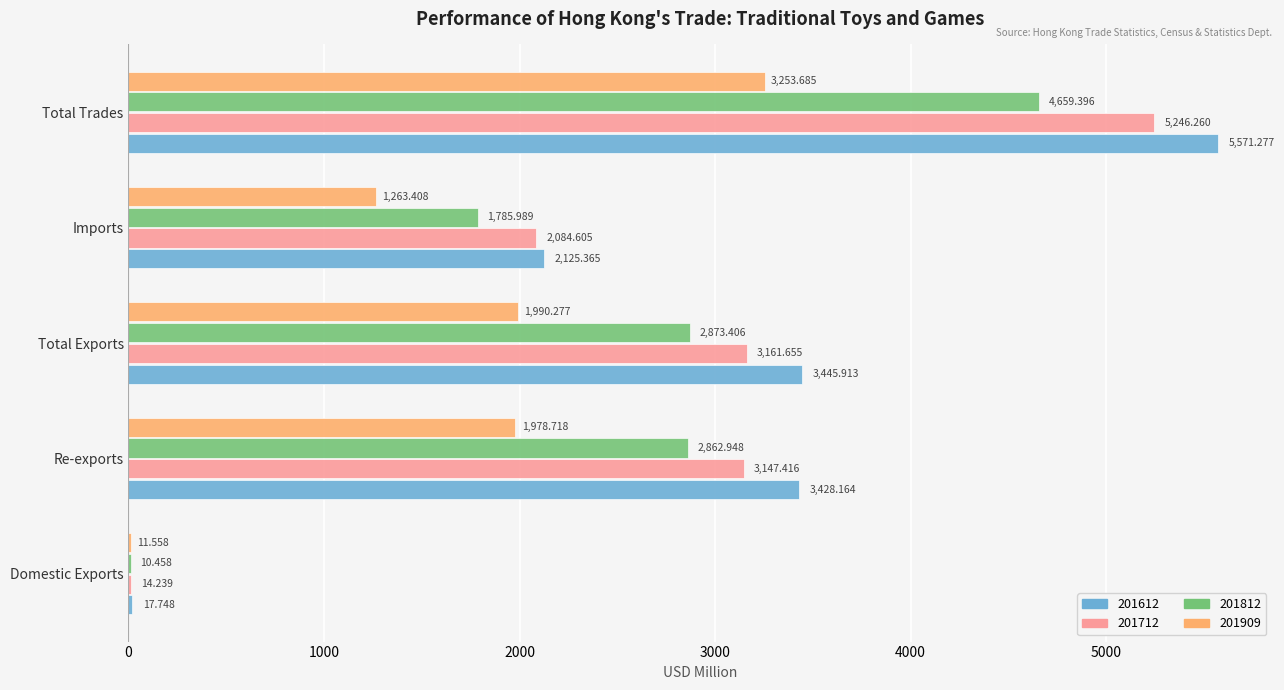

At which category is the sum across all series the highest?

Total Trades